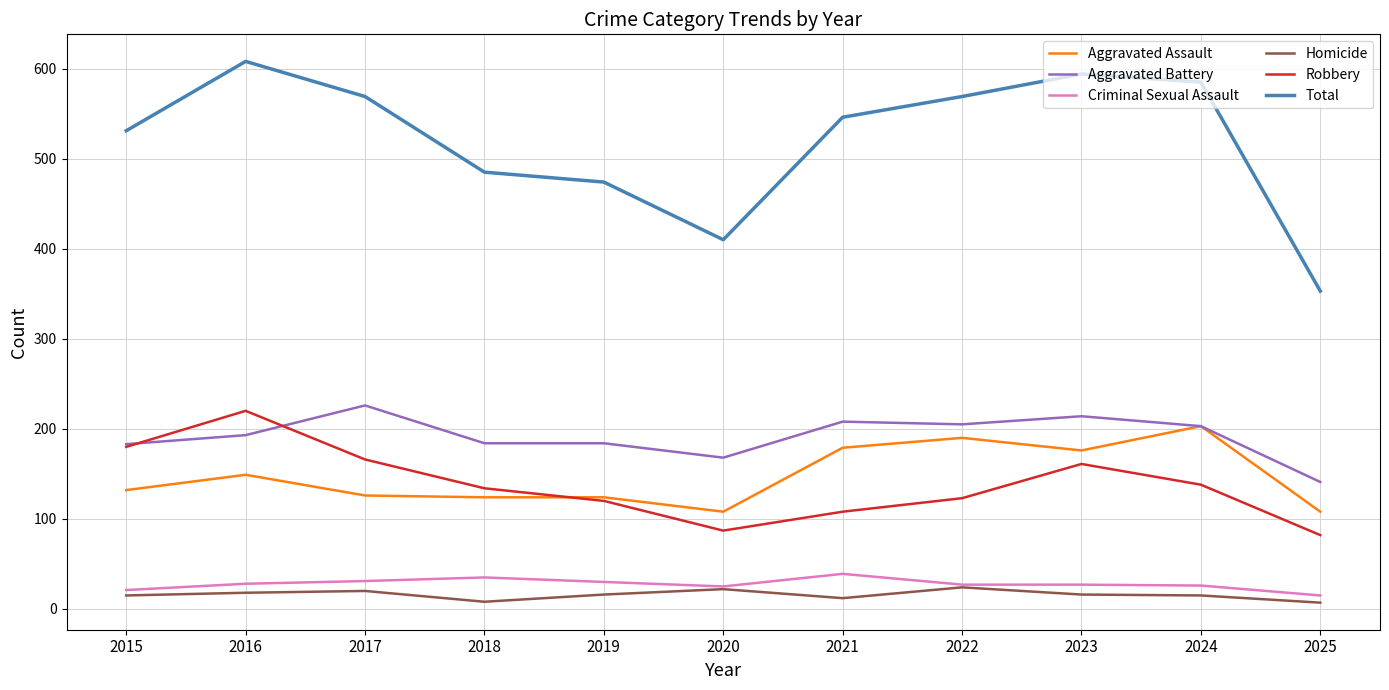

True or false: Total and Criminal Sexual Assault intersect in this chart.

False